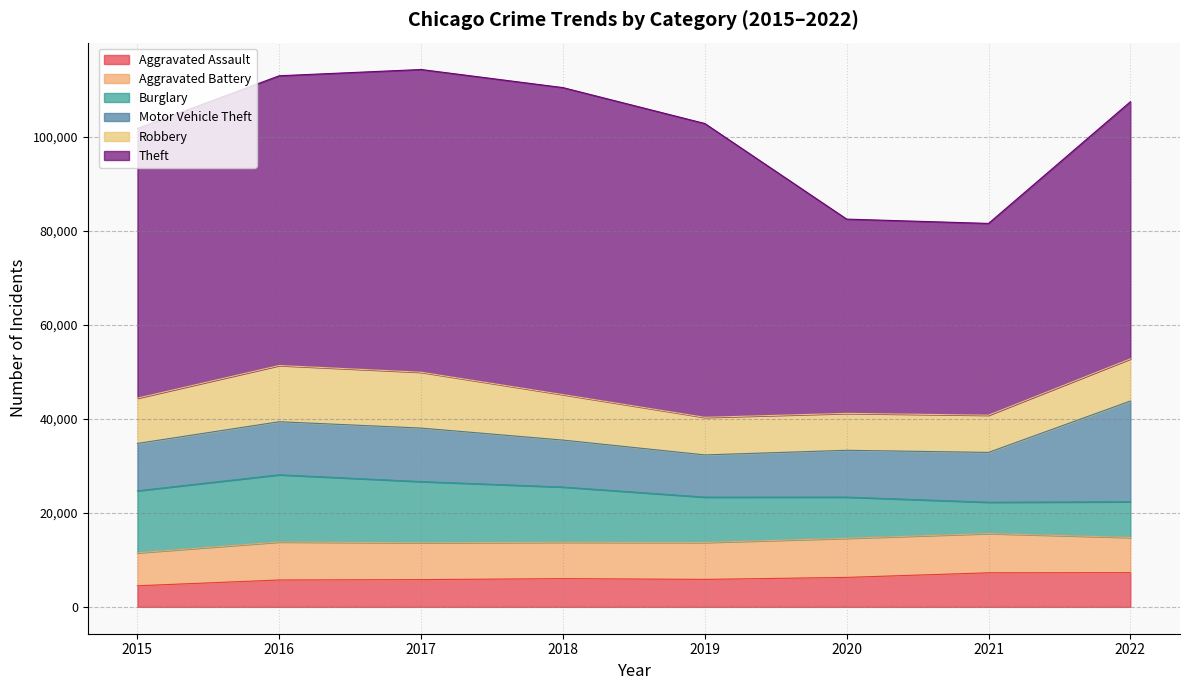

What is the minimum value shown in the chart?

4480